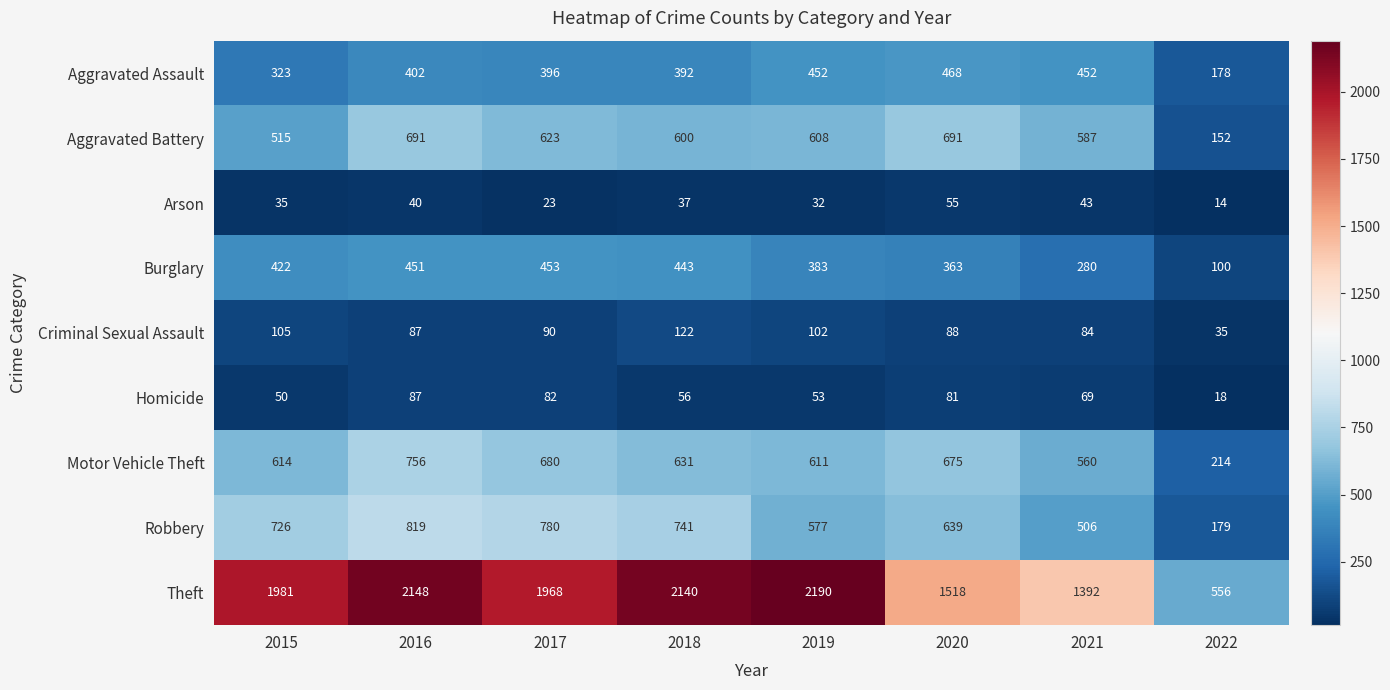

At which category is the sum across all series the highest?

2016